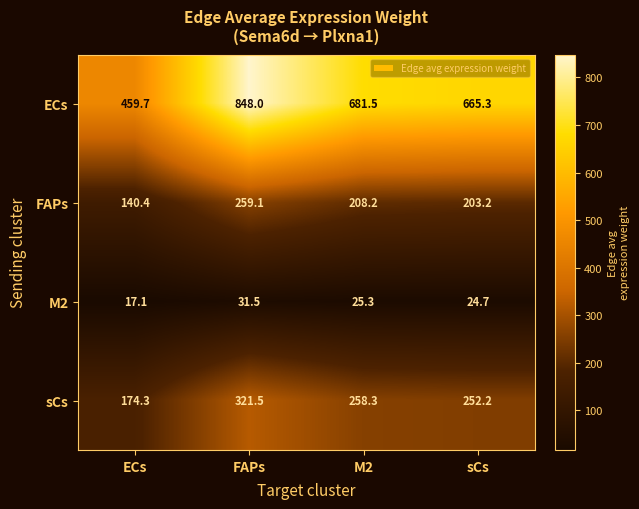

Is the value of ECs at FAPs greater than the value of FAPs at sCs?

Yes